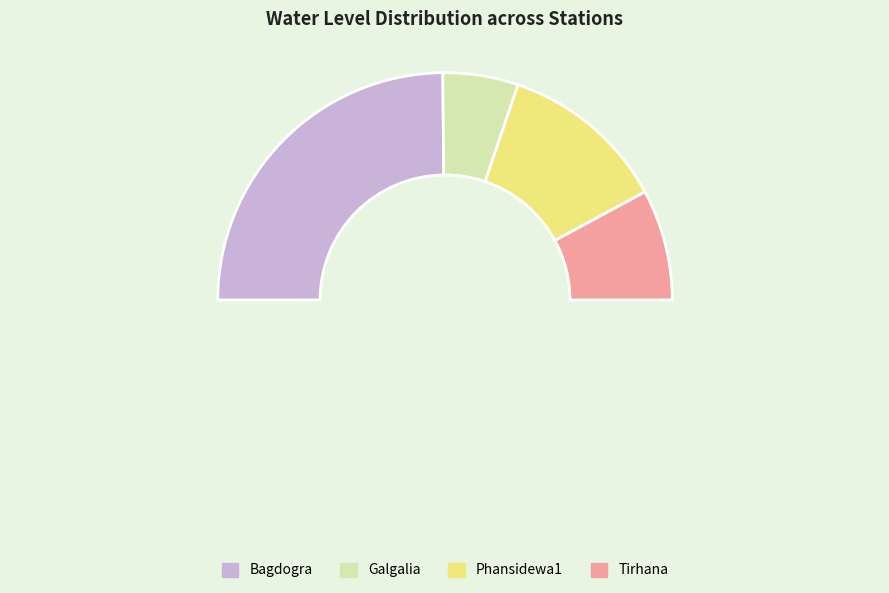

Do Galgalia and Phansidewa1 together represent more than half of the pie?

No